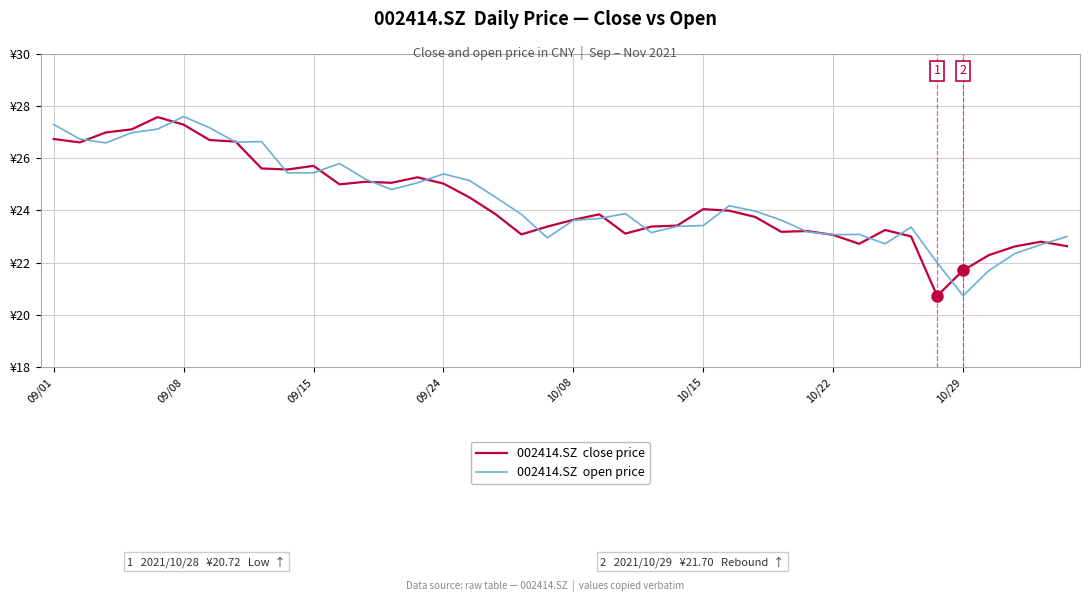

Does the chart display data point markers on the line(s)?

No